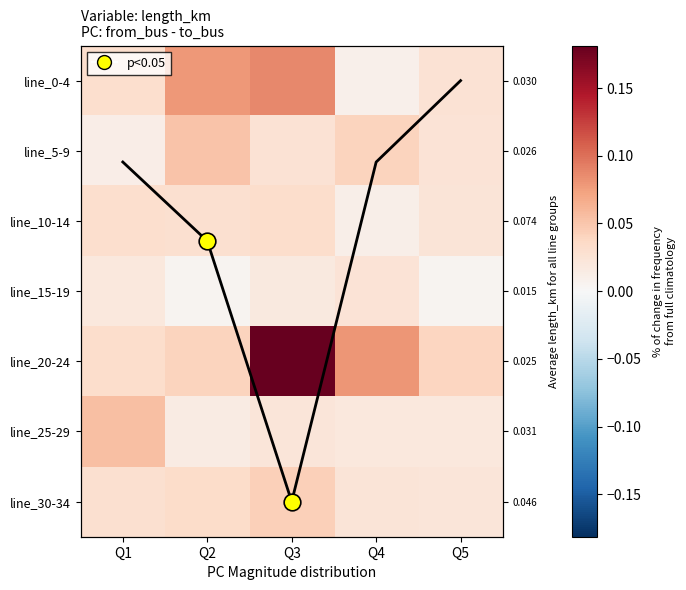

Rank the categories by line_20-24 value from highest to lowest.

Q3, Q4, Q2, Q5, Q1